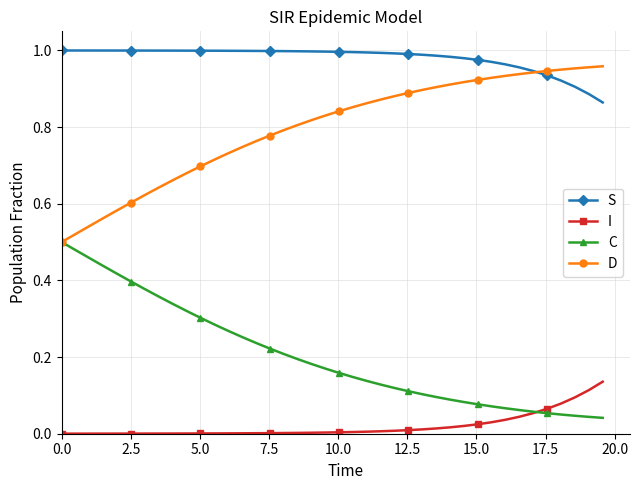

Rank the series by their maximum value, from highest to lowest.

S, D, C, I